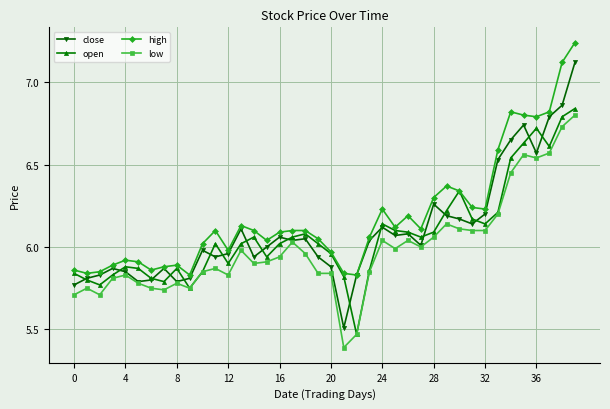

What is the minimum value shown in the chart?

5.4